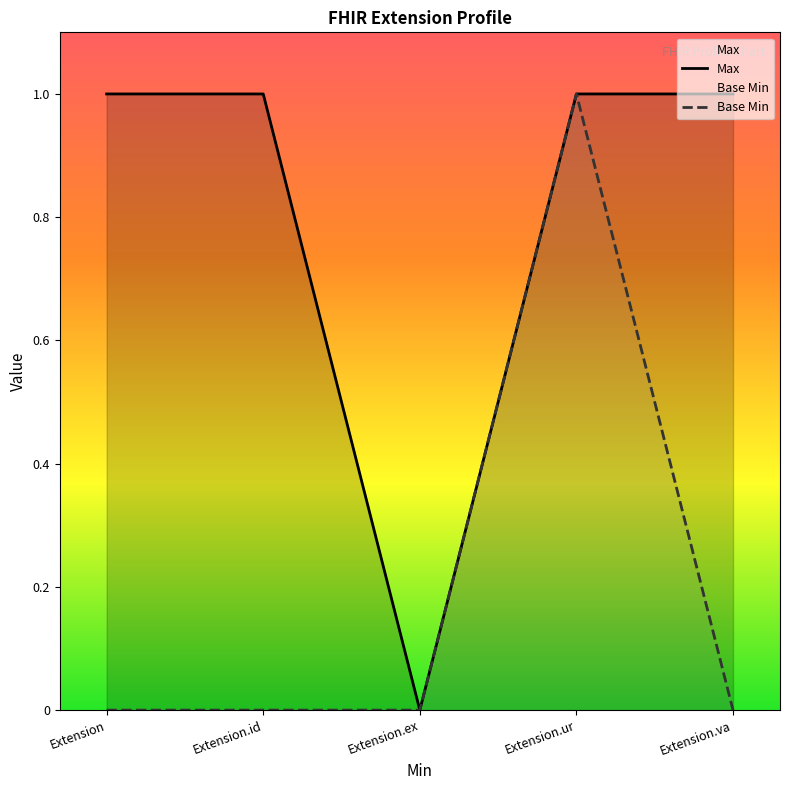

What are all the series names shown in the legend?

Max, Base Min